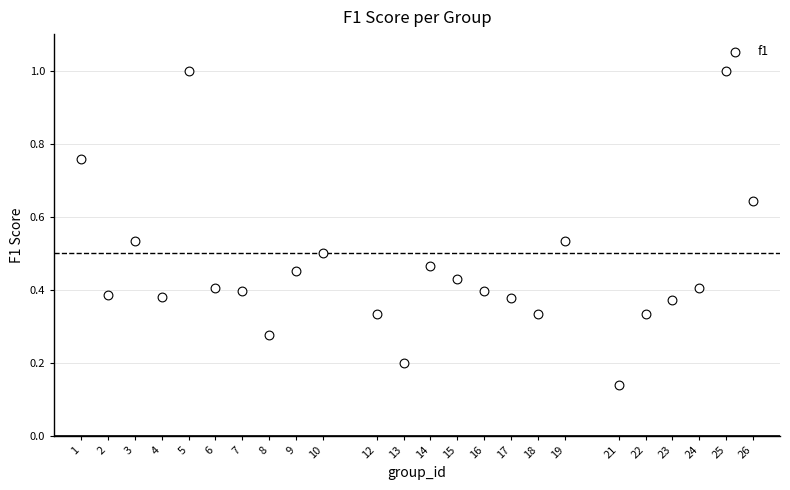

What is the range of X values (max minus min)?

25.0